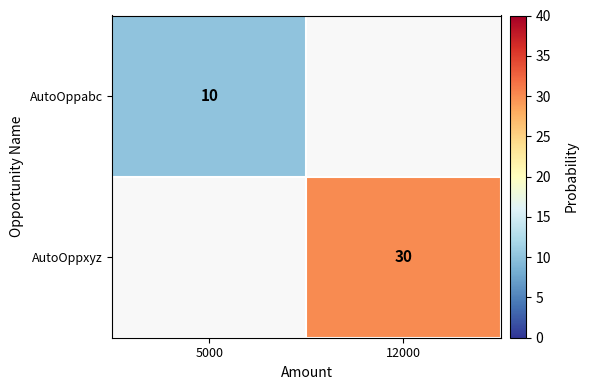

Is it true that AutoOppabc equals 17 at 5000?

False